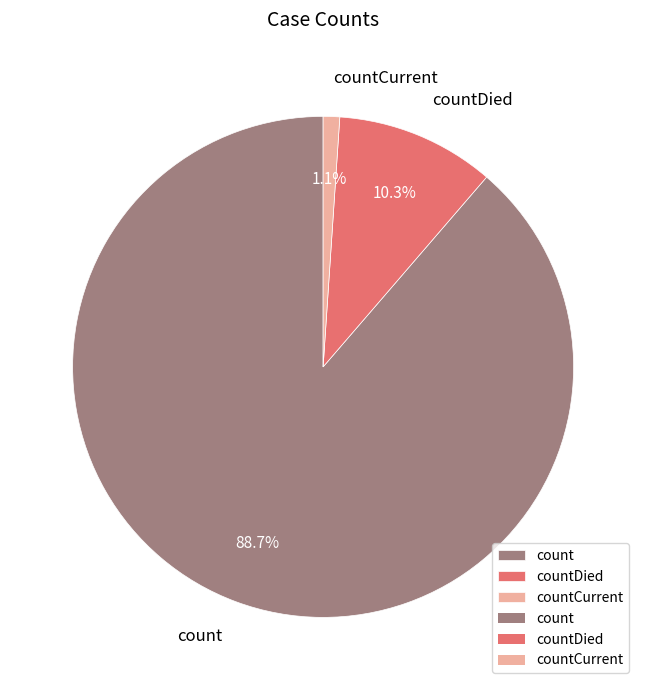

True or false: countDied accounts for 10% of the total.

True